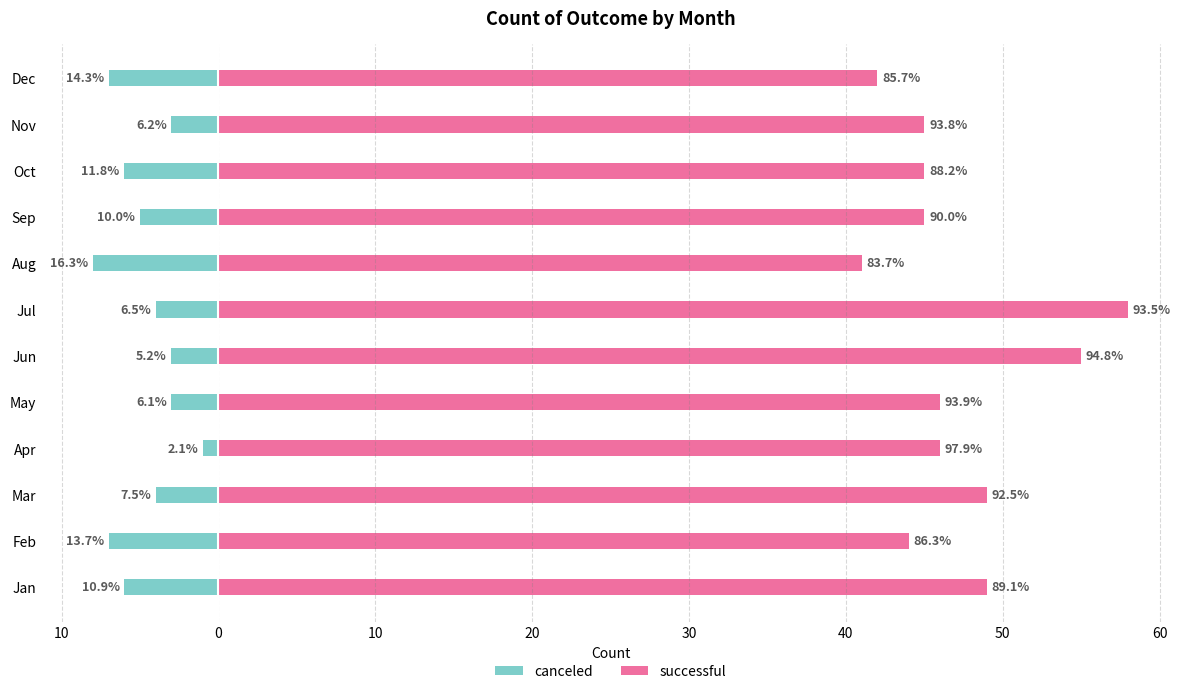

How many categories are shown in the chart?

12